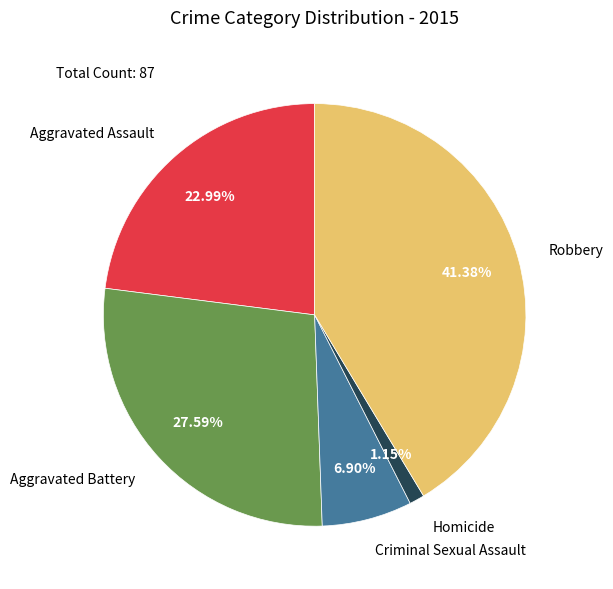

Does any single category account for the majority?

No